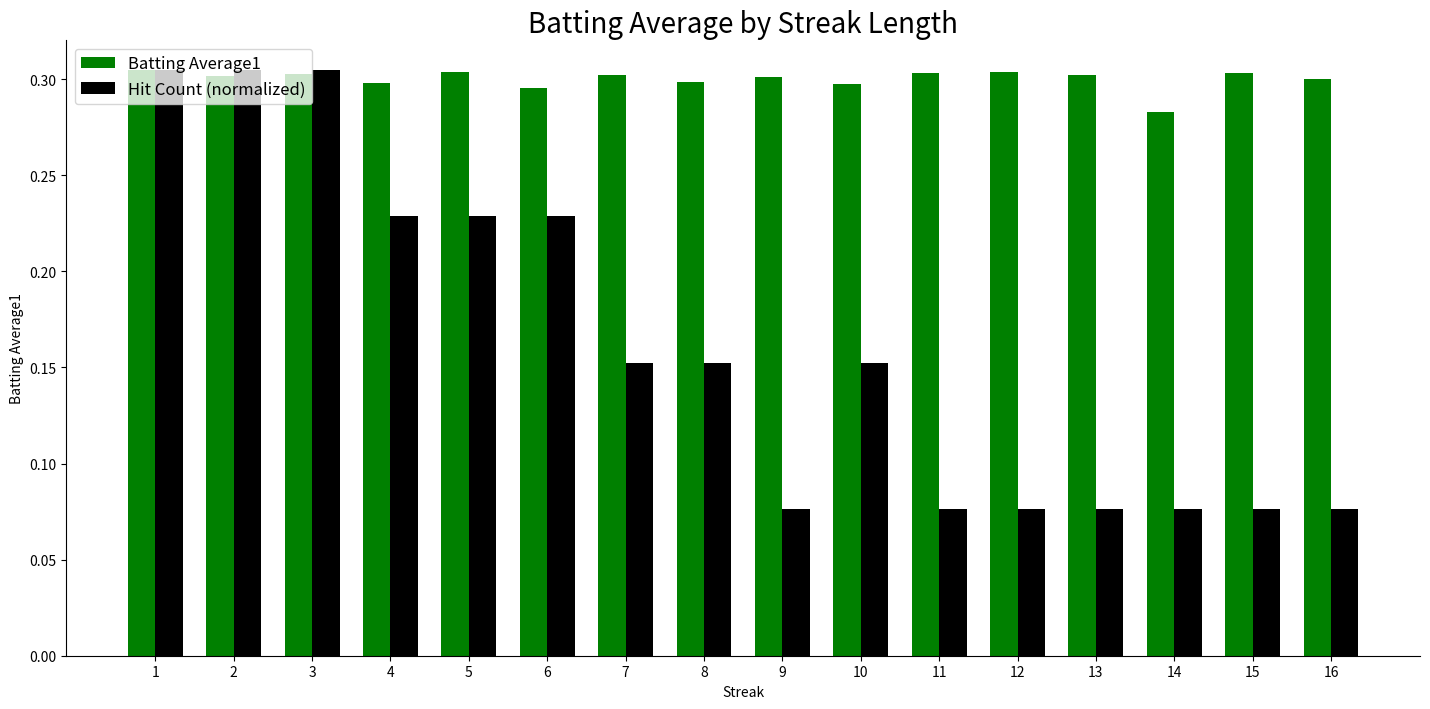

What is the total value across all series at 5?

0.5